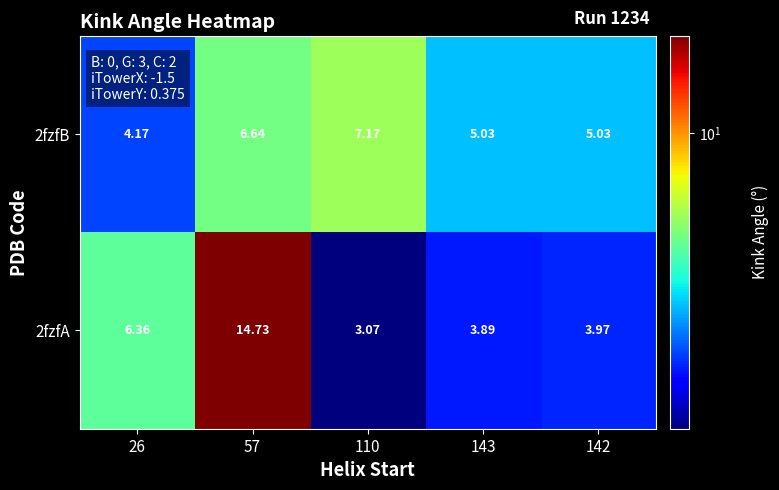

Is the value of 2fzfB at 110 greater than the value of 2fzfA at 142?

Yes